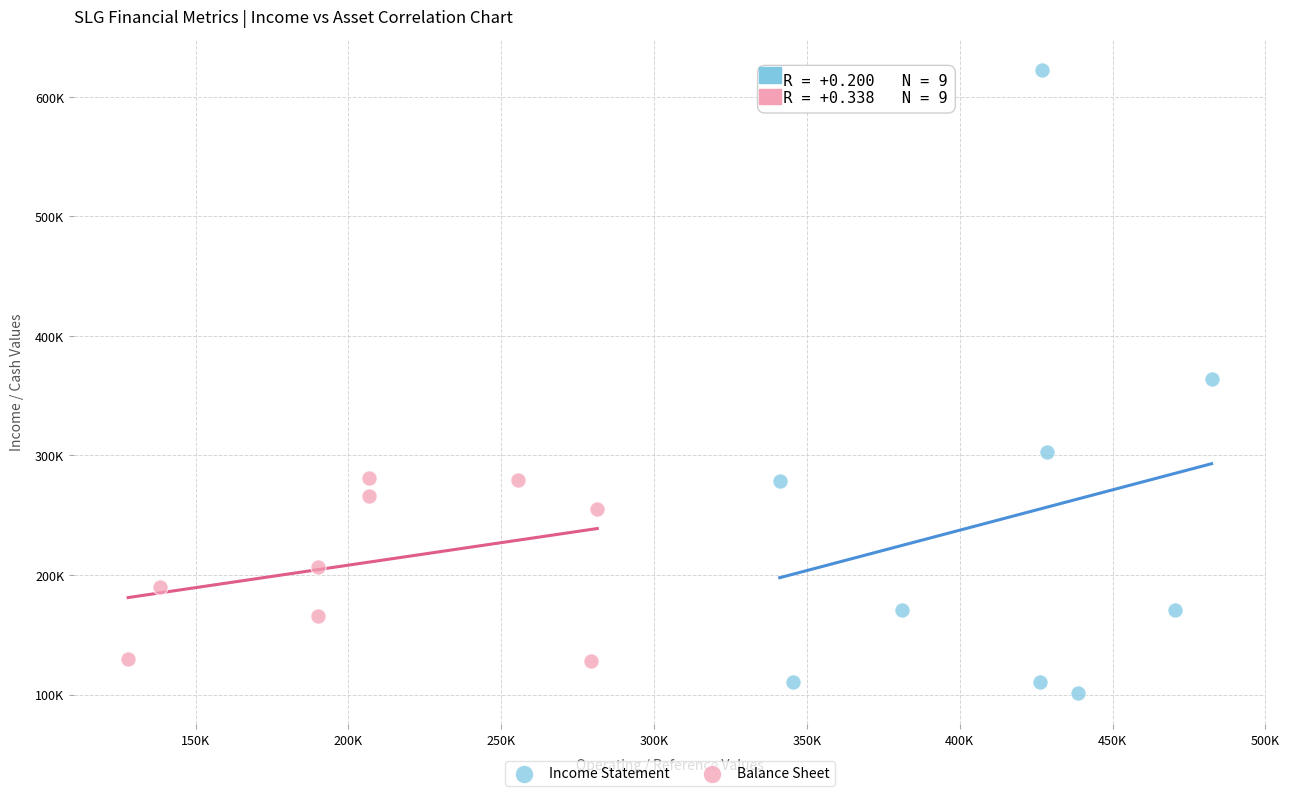

What are all the series names shown in the legend?

Income Statement, Balance Sheet